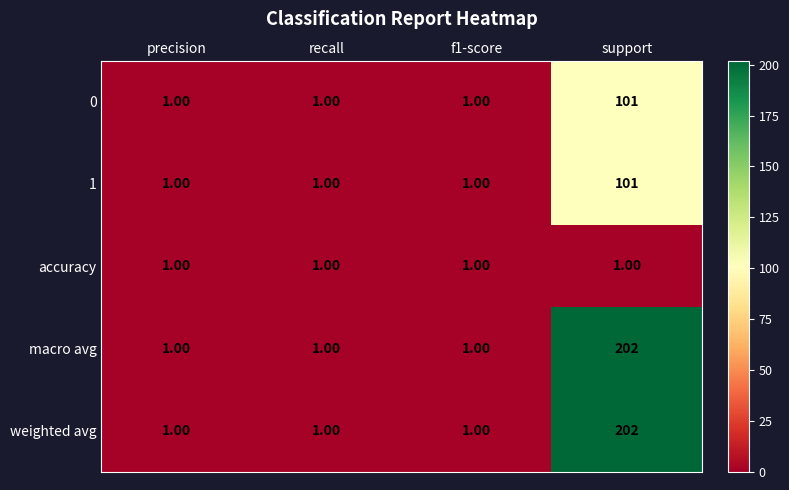

At which category is the sum across all series the highest?

support